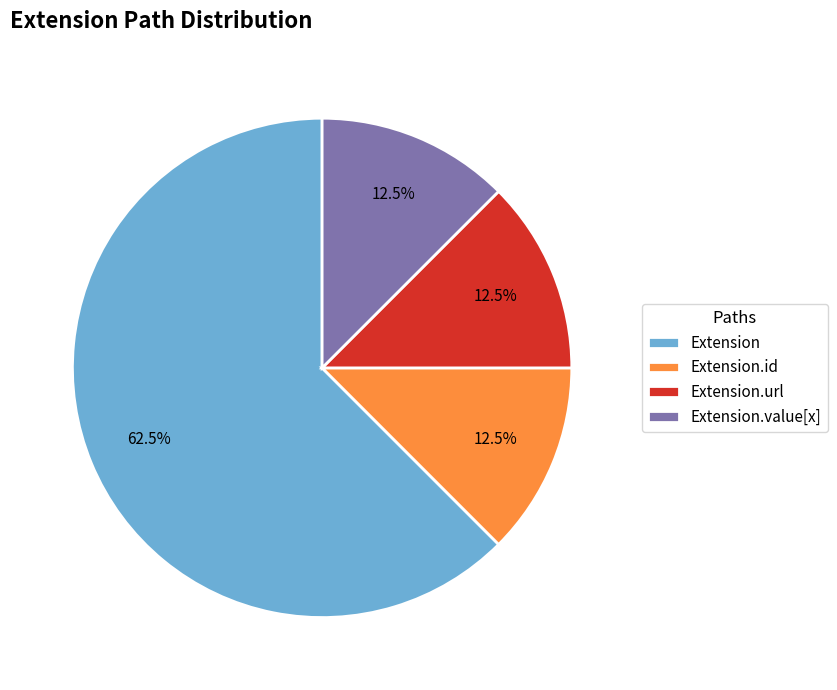

Which category has the biggest portion of the pie?

Extension